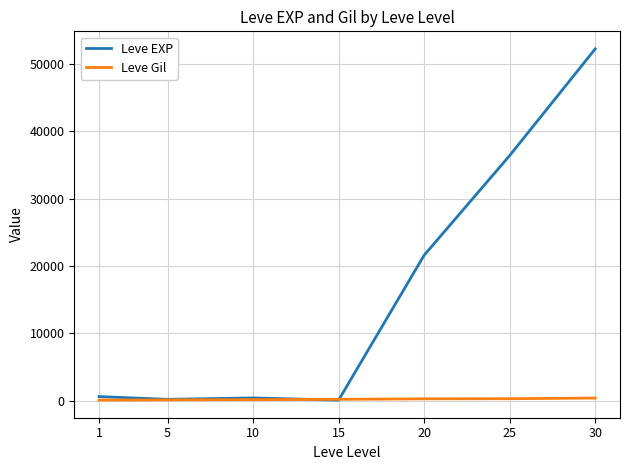

What is the maximum value shown in the chart?

52220